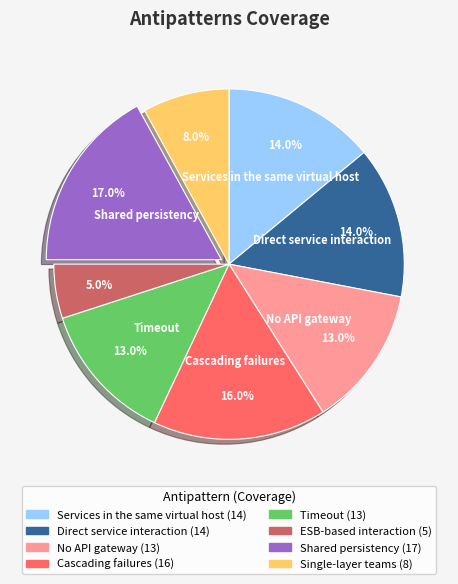

To the nearest percent, what is the difference between the largest and smallest slice percentages?

12%